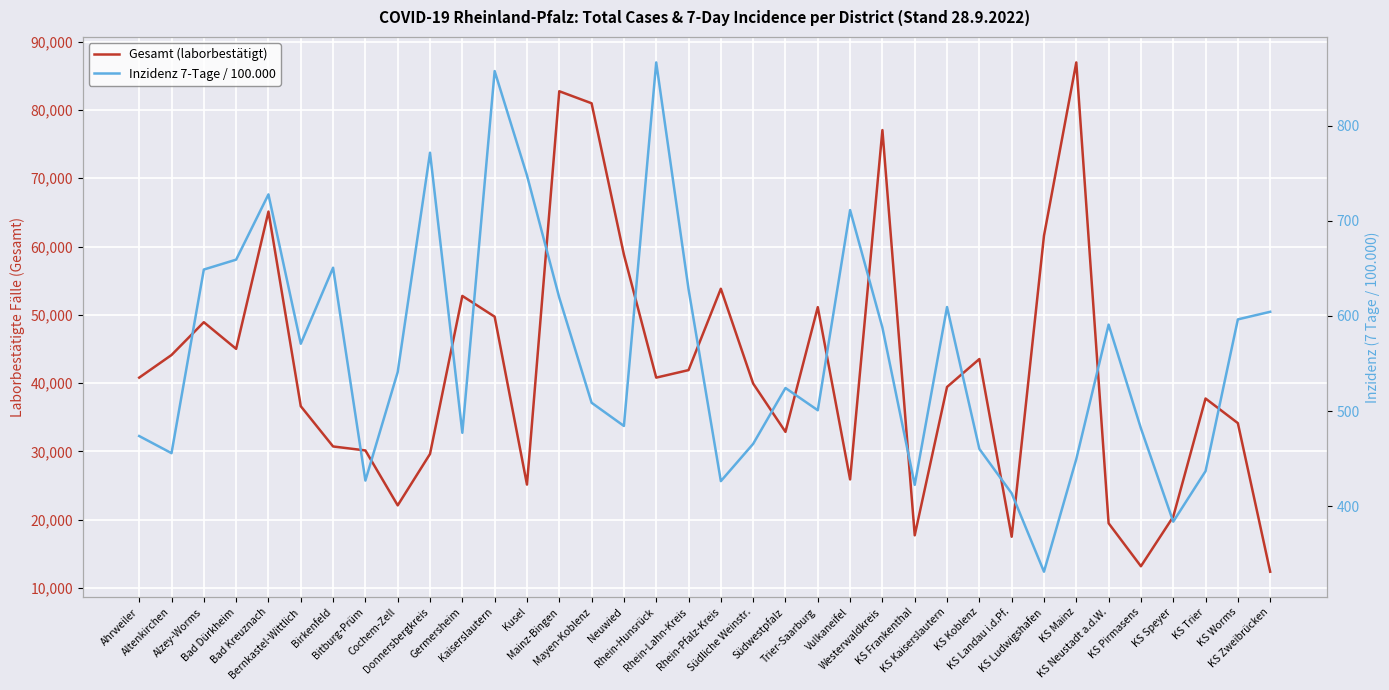

True or false: Gesamt (laborbestätigt) and Inzidenz 7-Tage / 100.000 intersect in this chart.

False